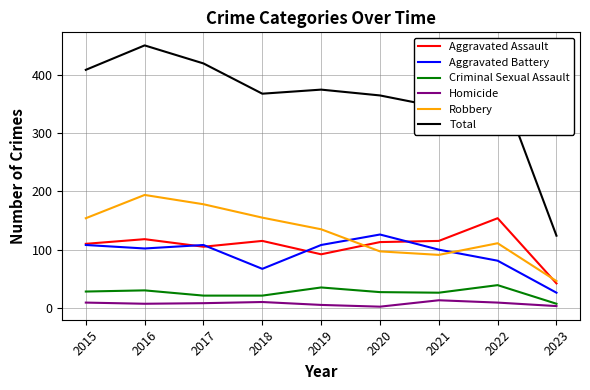

Which series has the largest total across all categories?

Total